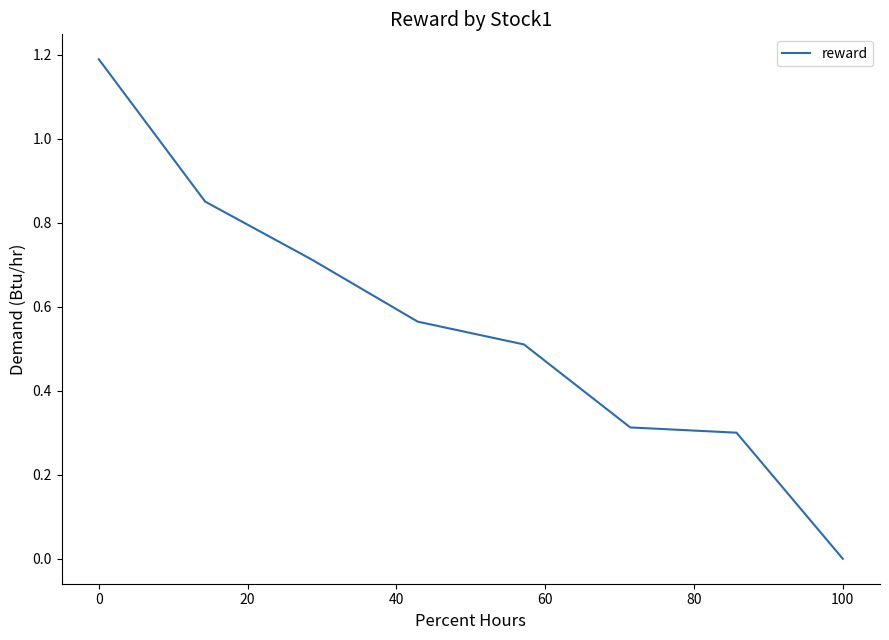

What is the greatest value displayed?

1.2